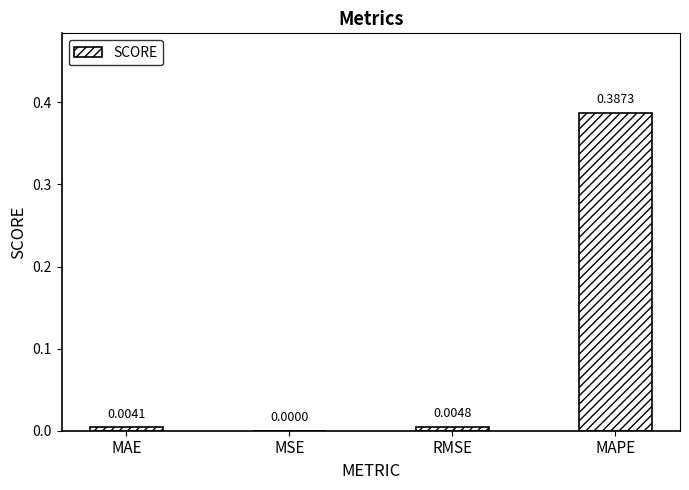

Which label corresponds to the largest value in the chart?

MAPE